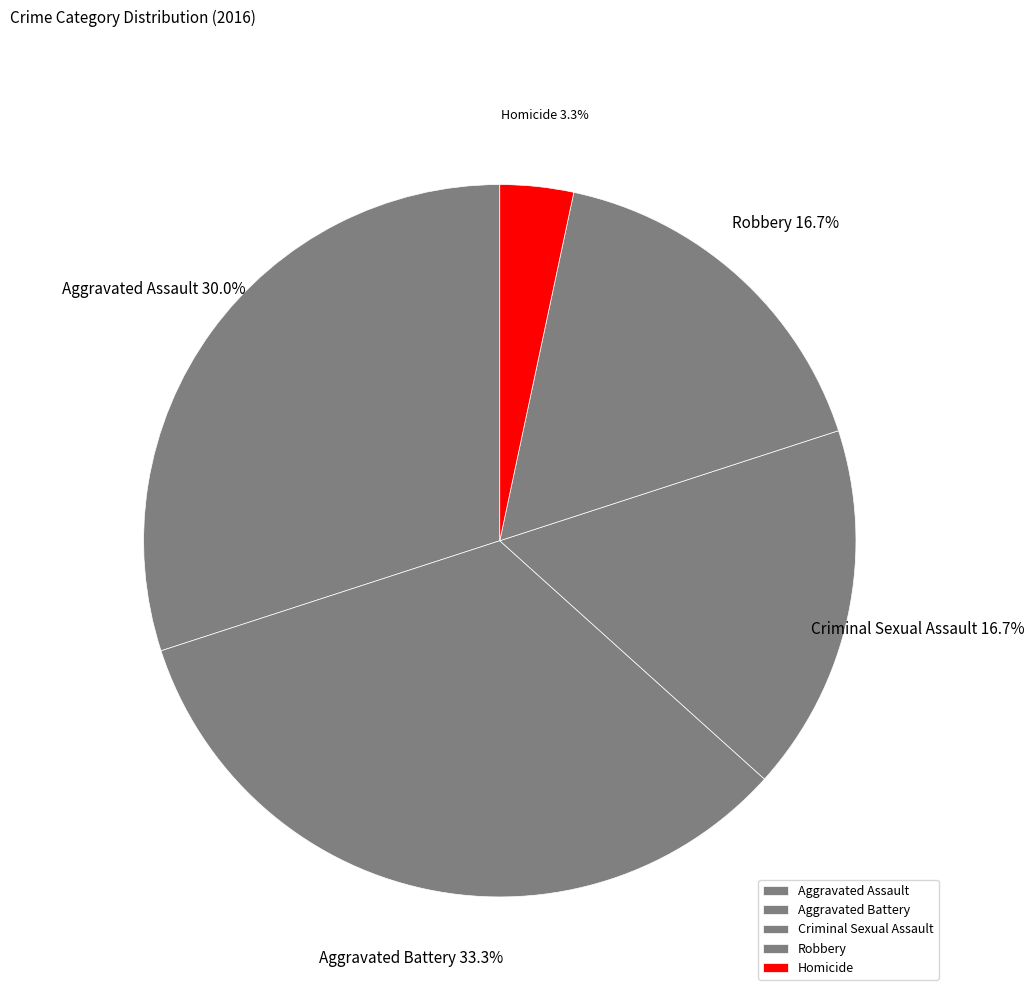

Combined, what portion of the pie is Aggravated Assault and Homicide?

33.3%